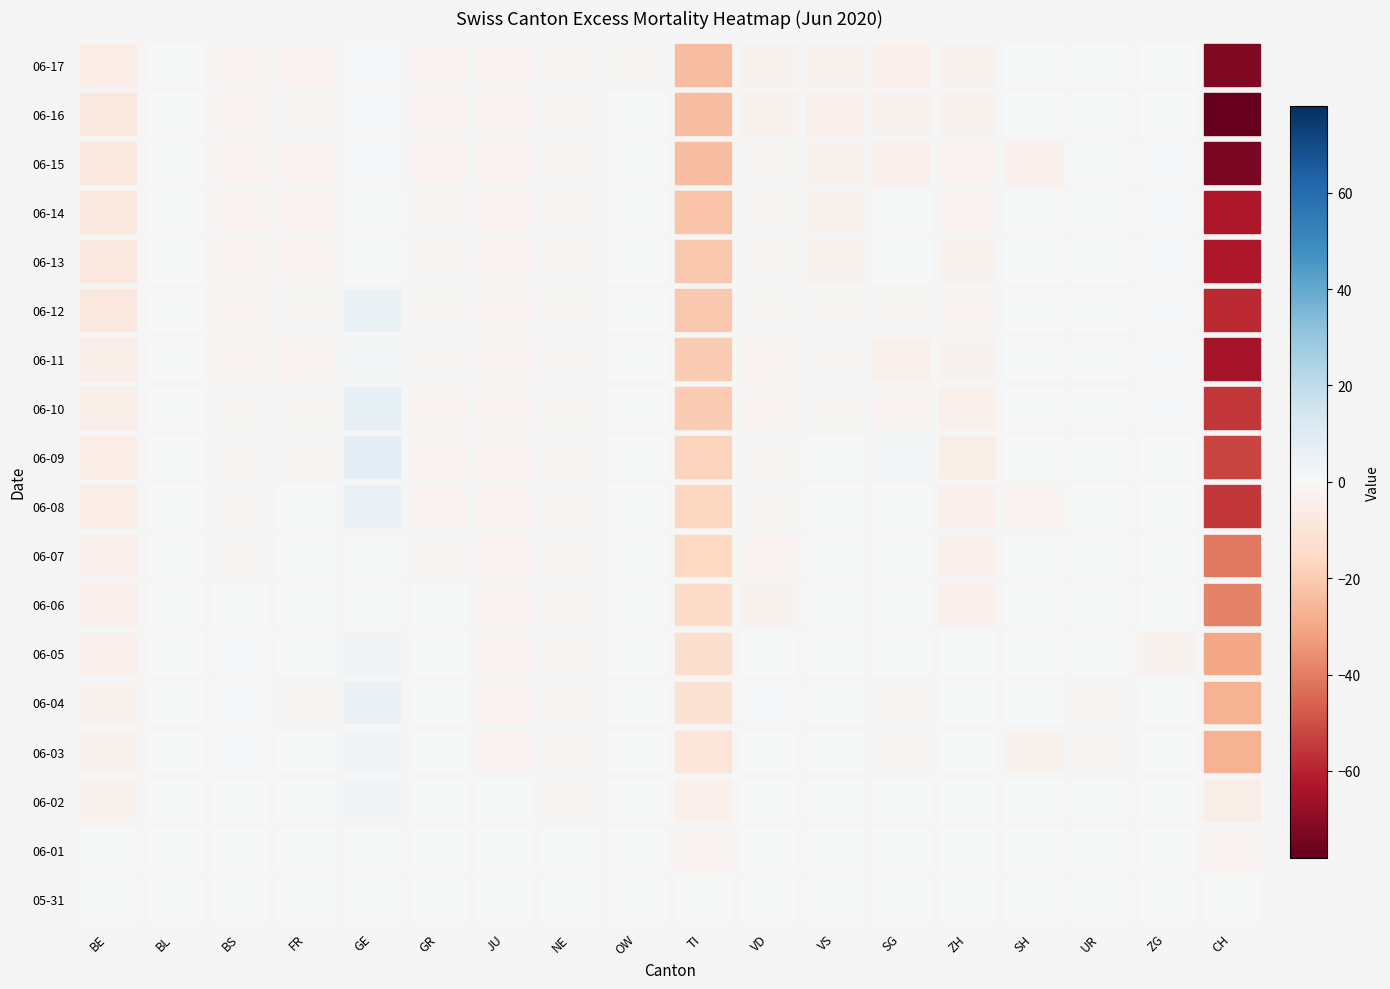

The value of 2020-06-06 at BE is -4. True or false?

True